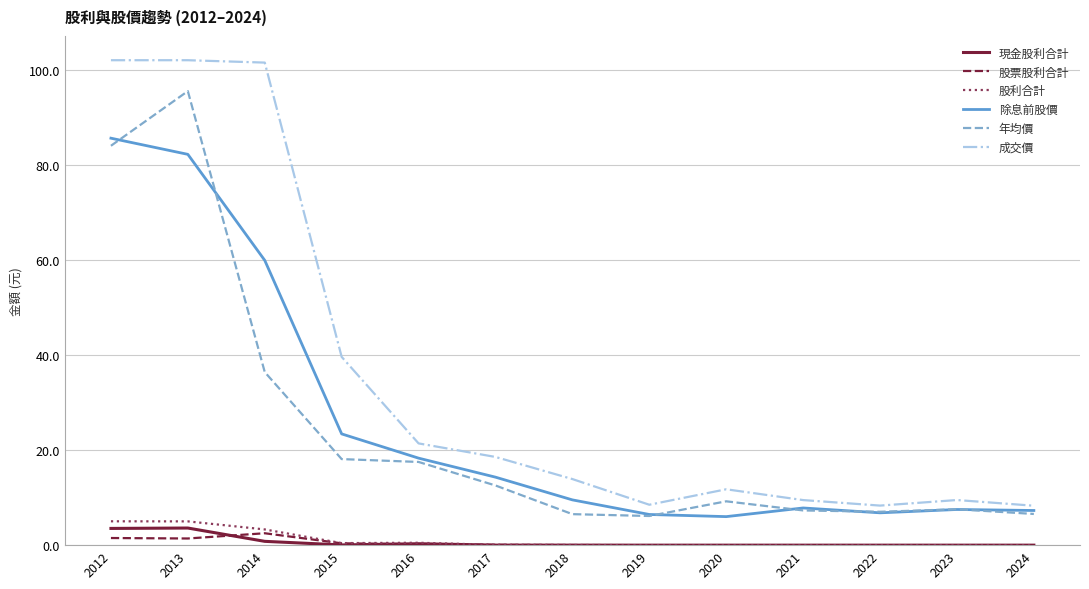

True or false: 成交價 has more than 0 interior local peaks.

True